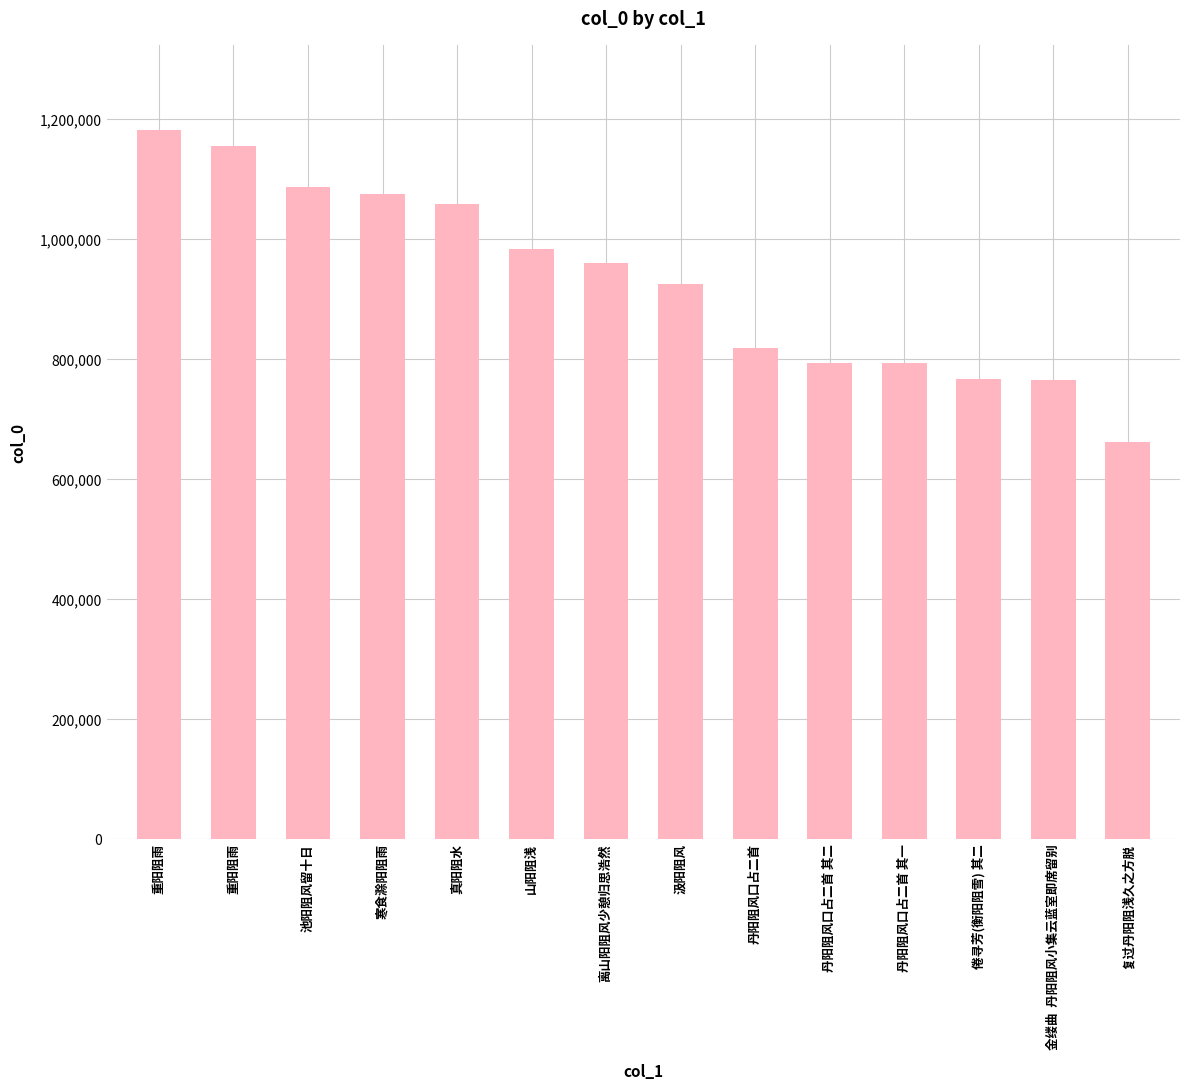

True or false: the data shows 269377 at 山阳阻浅.

False